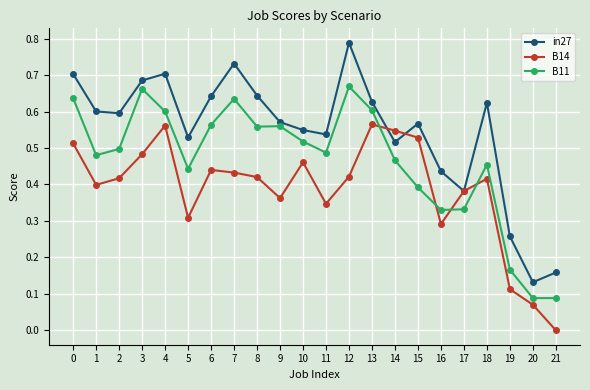

Which series ends up on top after the final intersection of B11 and B14?

B11